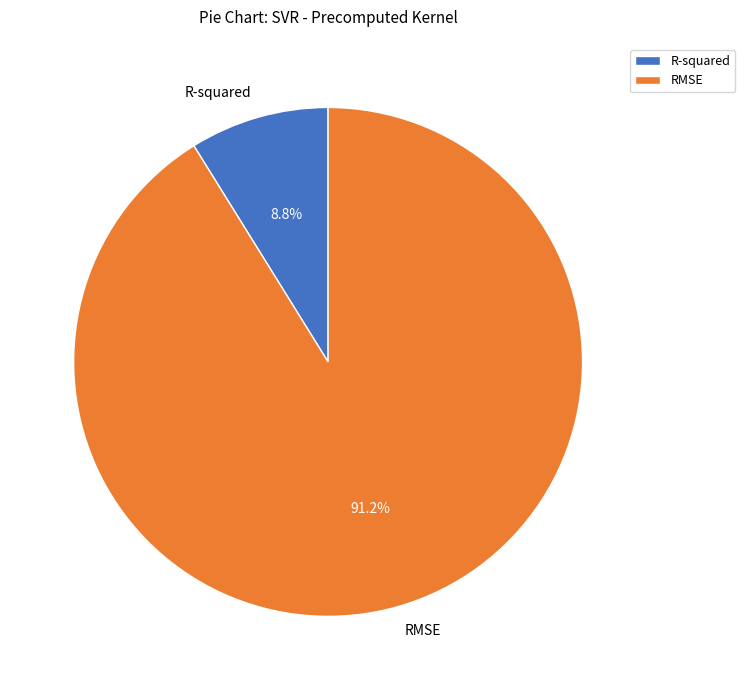

What percentage is the RMSE slice, to the nearest percent?

91%